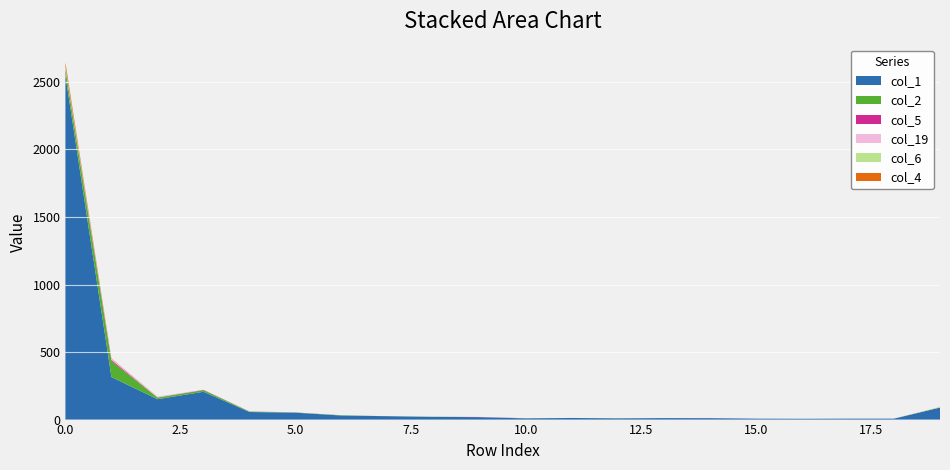

Reading left to right, what are all the values shown in this chart?

col_1: 0=2547	1=315	2=151	3=206	4=56	5=51	6=30	7=25	8=20	9=18	10=9	11=12	12=9	13=11	14=11	15=7	16=6	17=7	18=7	19=89
col_2: 0=47	1=118	2=12	3=12	4=4	5=1	6=2	7=0	8=1	9=0	10=1	11=0	12=1	13=0	14=0	15=0	16=0	17=0	18=0	19=0
col_5: 0=5	1=9	2=1	3=2	4=0	5=1	6=0	7=0	8=0	9=1	10=0	11=0	12=0	13=0	14=0	15=0	16=0	17=0	18=0	19=1
col_19: 0=2	1=9	2=6	3=1	4=2	5=0	6=0	7=0	8=0	9=1	10=0	11=0	12=0	13=0	14=1	15=0	16=0	17=0	18=0	19=0
col_6: 0=15	1=0	2=1	3=0	4=0	5=0	6=0	7=0	8=1	9=0	10=0	11=0	12=0	13=0	14=0	15=0	16=1	17=0	18=0	19=5
col_4: 0=28	1=2	2=0	3=0	4=0	5=0	6=0	7=0	8=0	9=0	10=0	11=0	12=0	13=0	14=0	15=0	16=0	17=0	18=0	19=0